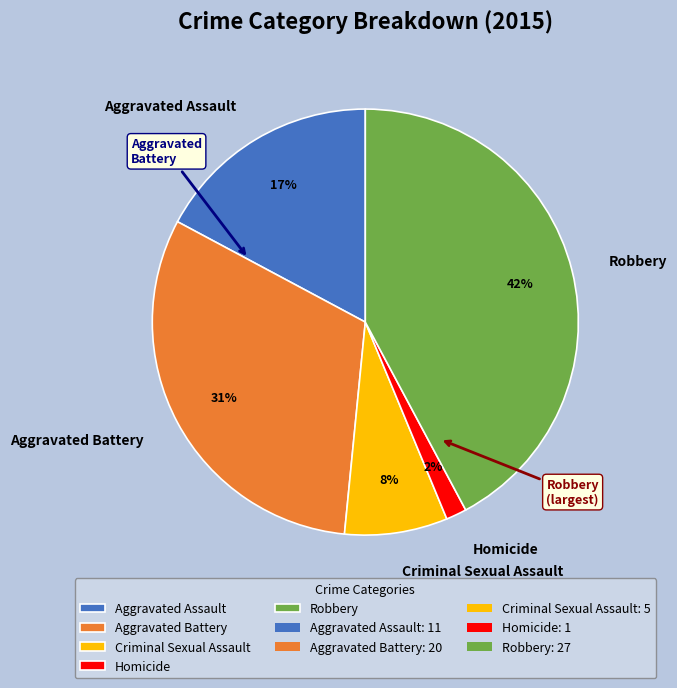

To the nearest percent, what percentage of the pie is Homicide?

2%